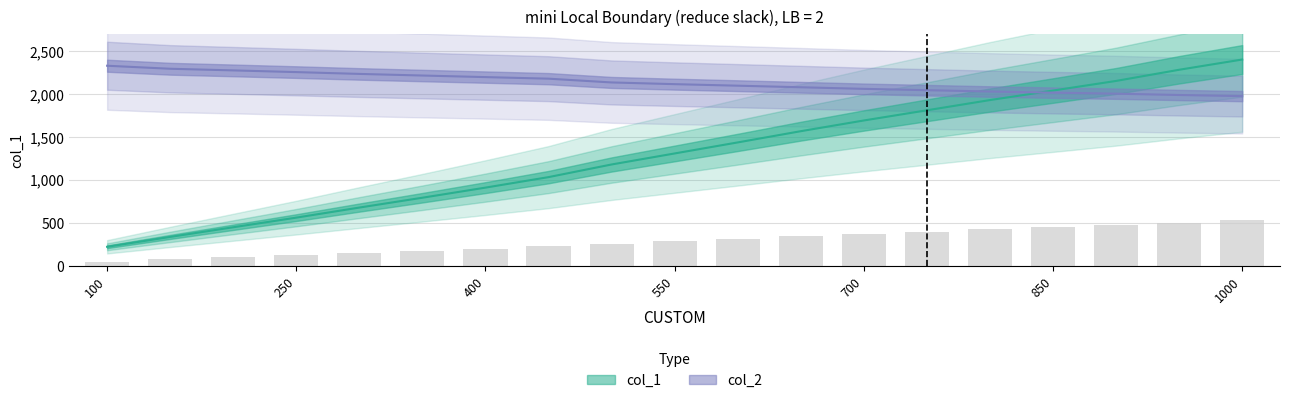

What are all the series names shown in the legend?

col_1, col_2